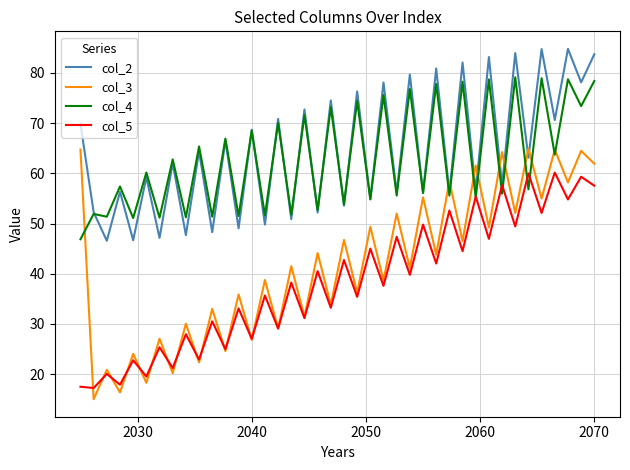

What is the average value of the col_5 series?

38.2